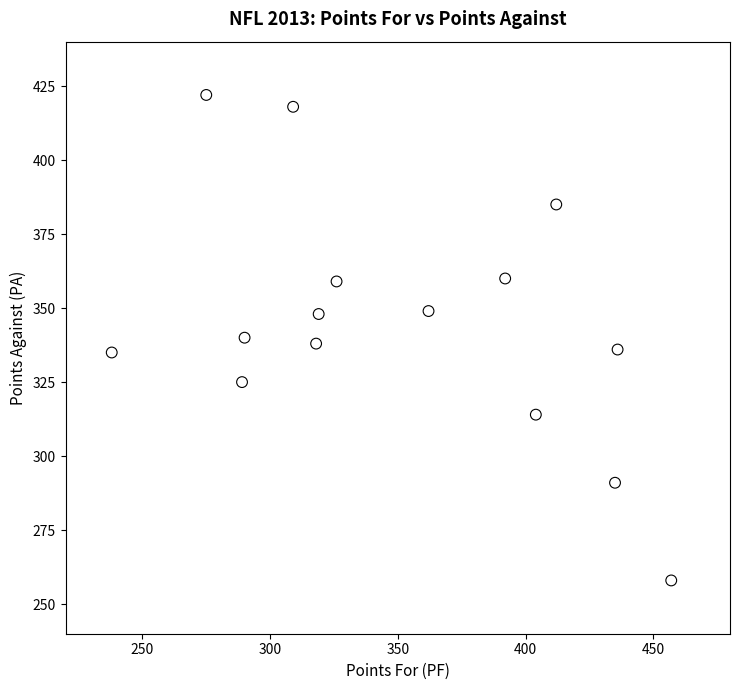

What is the range of Y values (max minus min)?

164